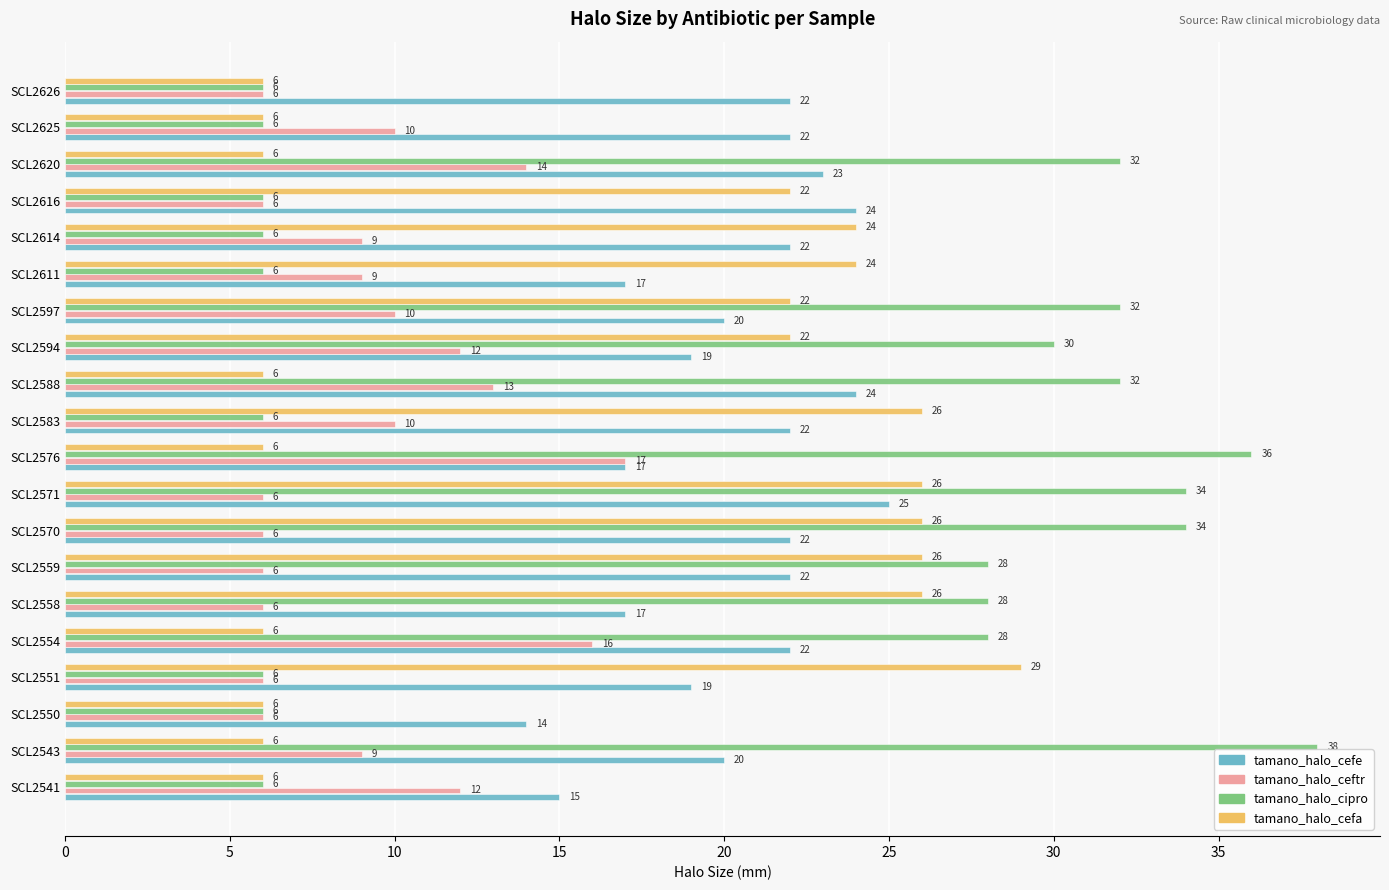

What is the sum of all tamano_halo_cipro values?

406